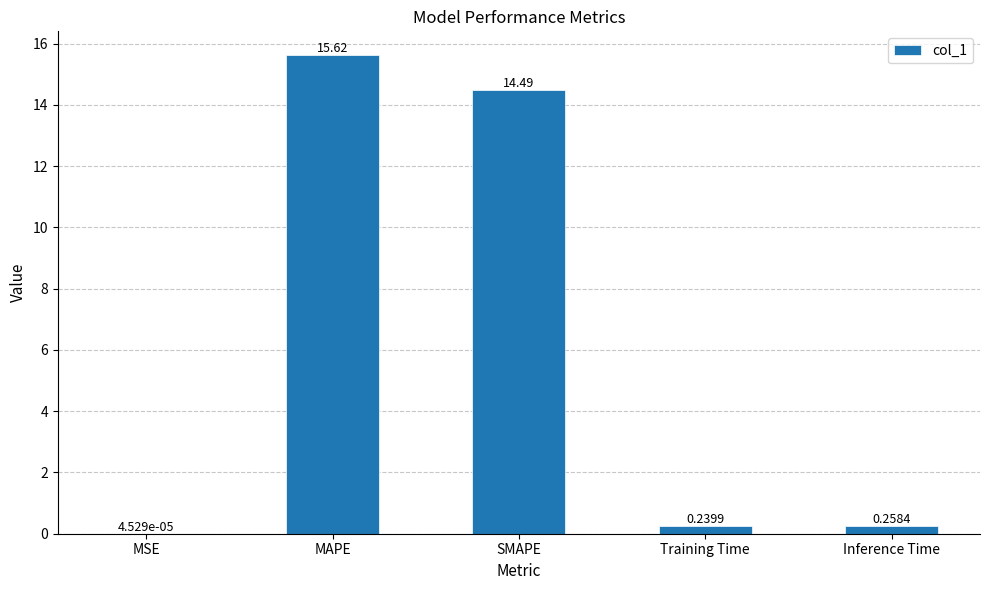

Which label corresponds to the largest value in the chart?

MAPE